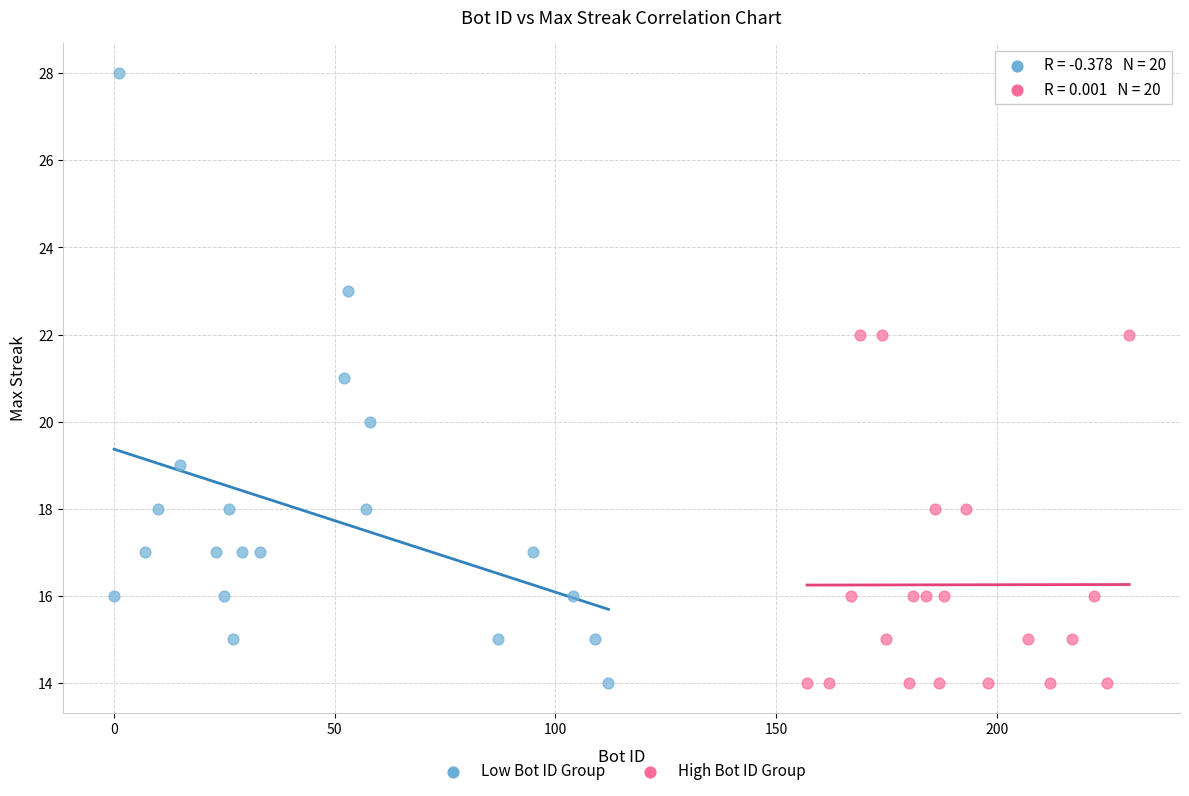

Which series has the widest spread of Y values?

Low Bot ID Group